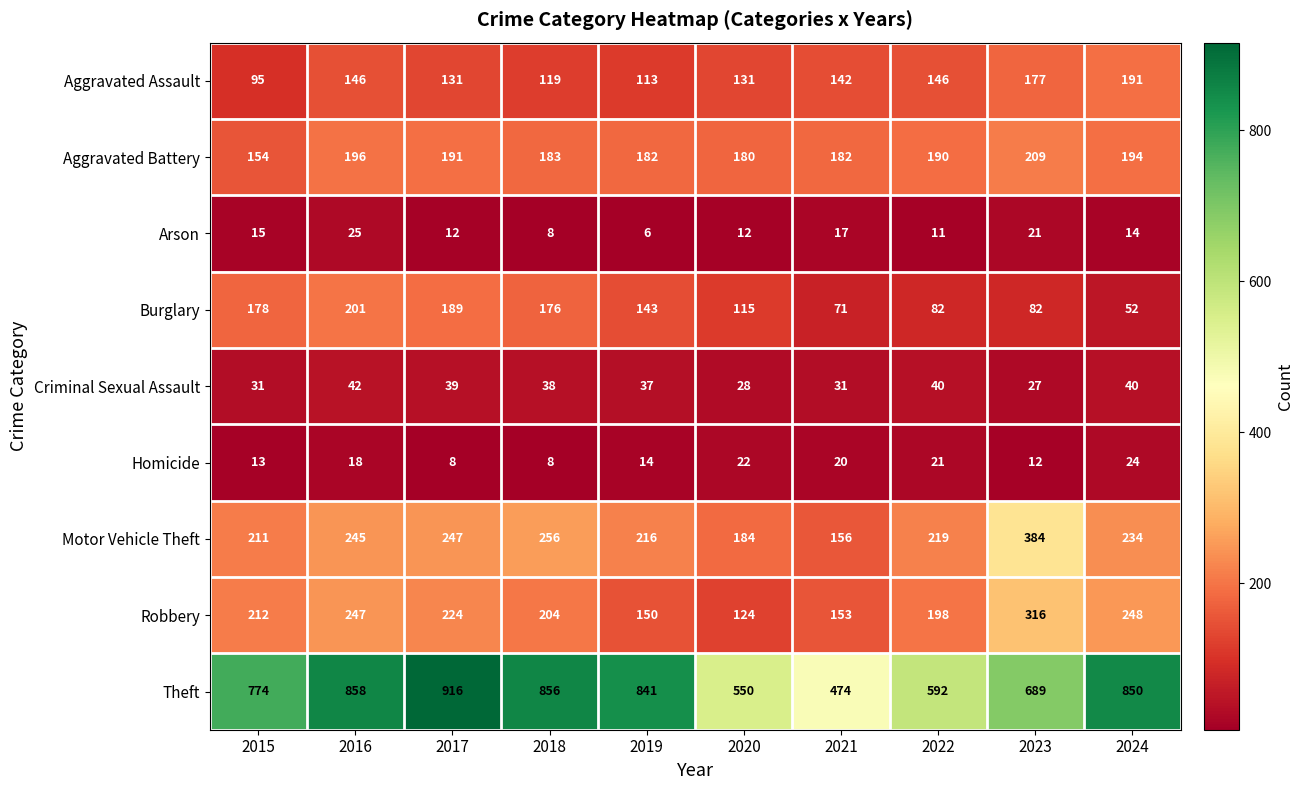

What is the highest value of the Homicide series?

24